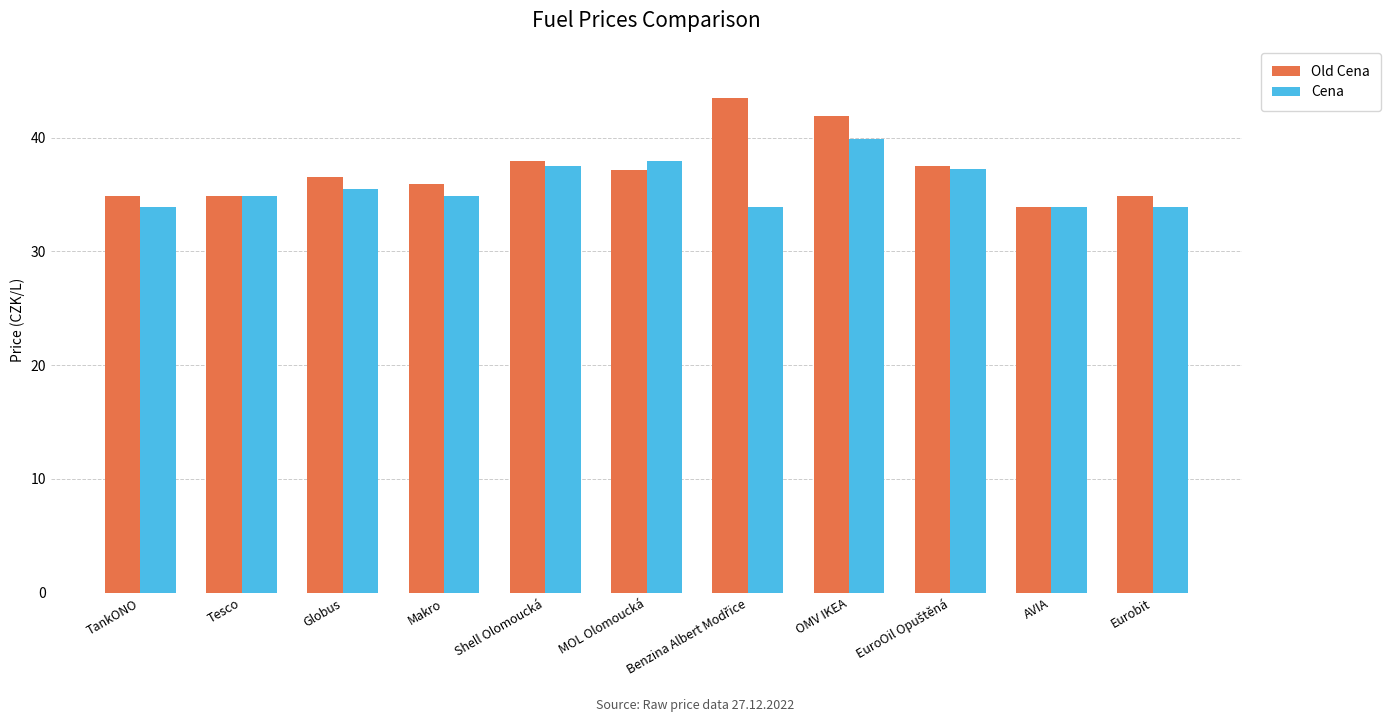

Rank the series by their maximum value, from highest to lowest.

Old Cena, Cena